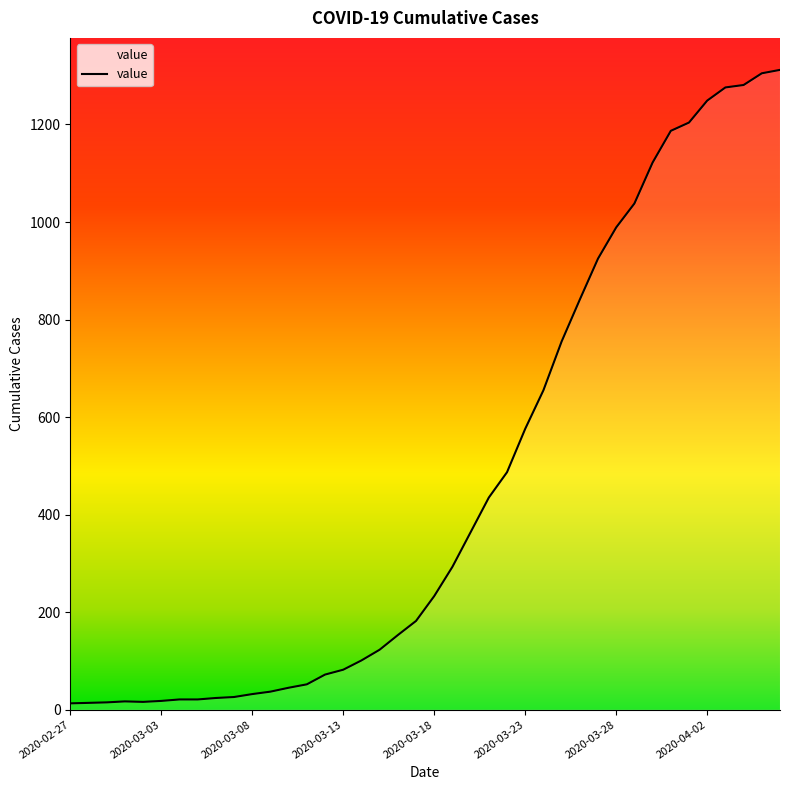

What is the difference between the maximum and minimum values?

1299